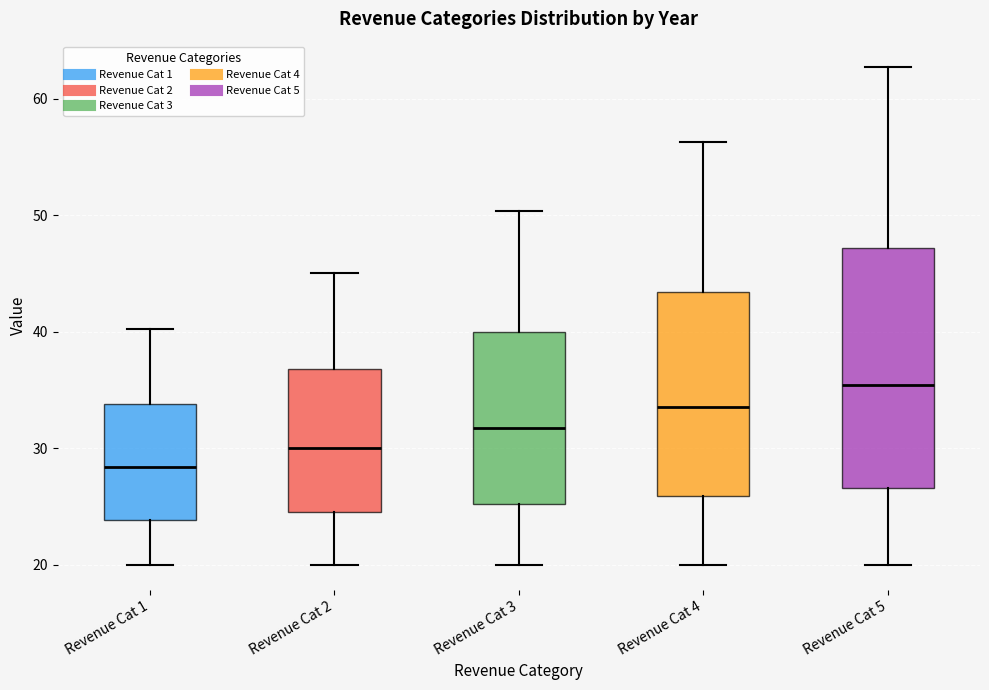

Reading left to right, transcribe this box plot: for each box, give where its median line is, the range the box spans, and where its two whiskers end, as read against the y-axis. The values are not printed on the chart, so give them approximately, as read against the axis.

Revenue Cat 1: median 28, box 24 to 34, whiskers 20 to 40
Revenue Cat 2: median 30, box 25 to 37, whiskers 20 to 45
Revenue Cat 3: median 32, box 25 to 40, whiskers 20 to 50
Revenue Cat 4: median 34, box 26 to 43, whiskers 20 to 56
Revenue Cat 5: median 35, box 27 to 47, whiskers 20 to 63